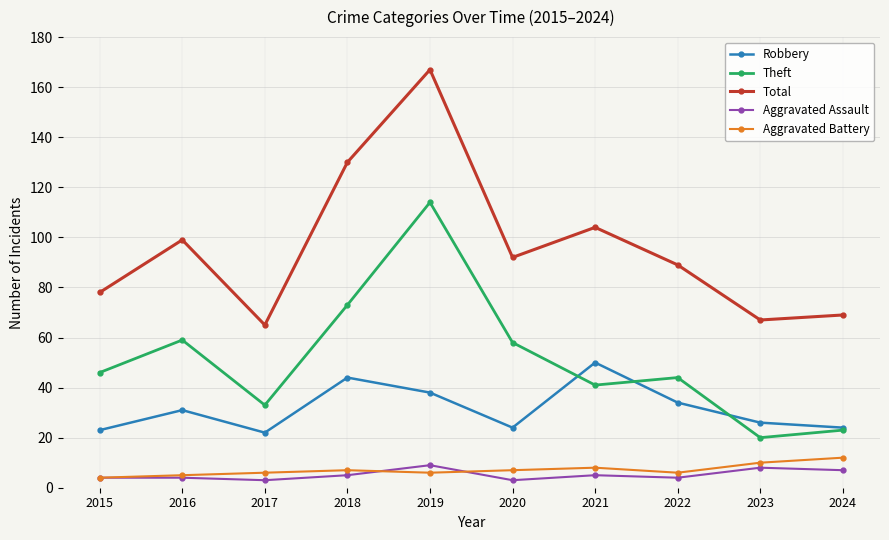

Reading left to right, transcribe all the data shown in this chart.

Robbery: 23	31	22	44	38	24	50	34	26	24
Theft: 46	59	33	73	114	58	41	44	20	23
Total: 78	99	65	130	167	92	104	89	67	69
Aggravated Assault: 4	4	3	5	9	3	5	4	8	7
Aggravated Battery: 4	5	6	7	6	7	8	6	10	12